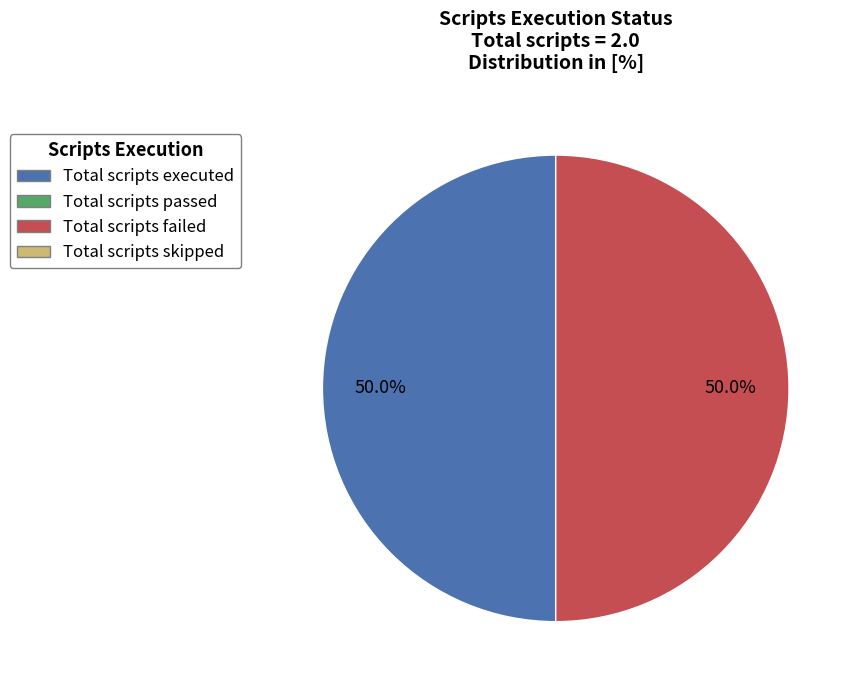

Count the number of slices in the pie.

2